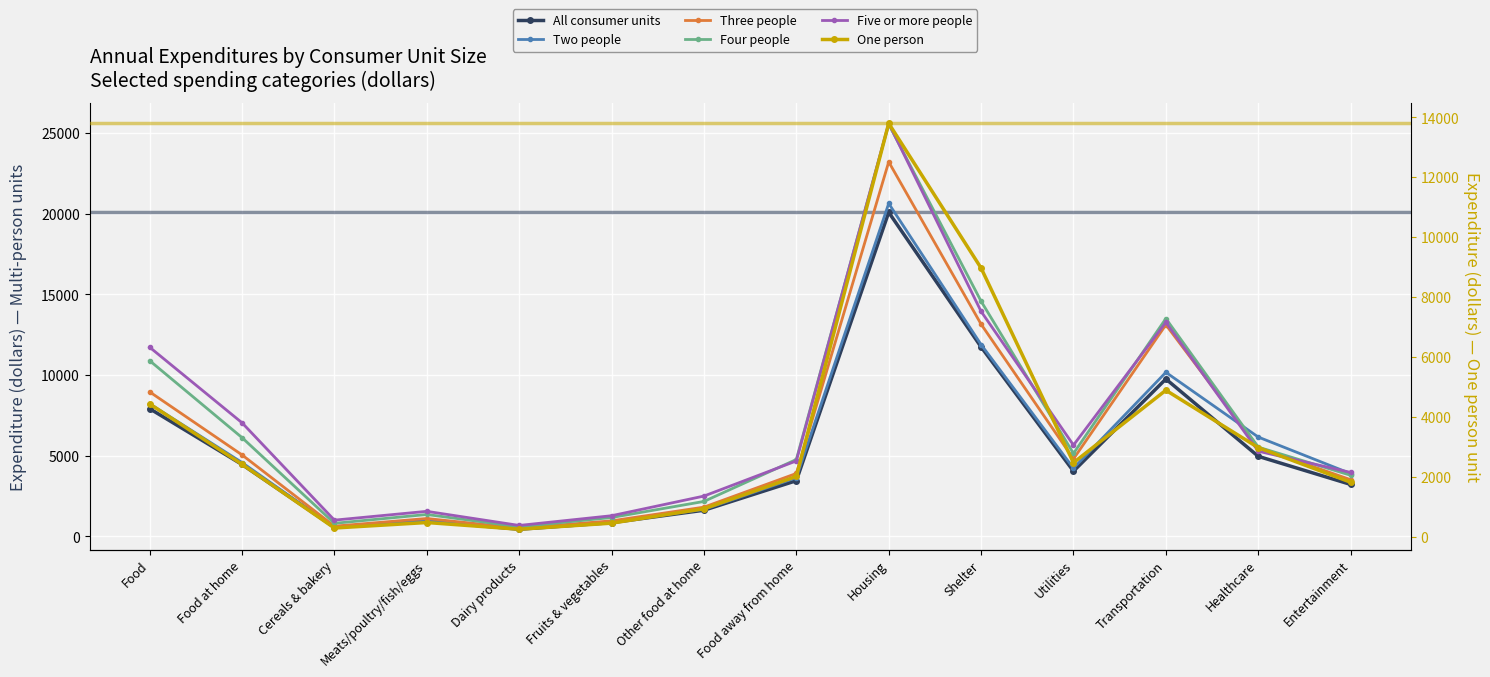

What is the difference between the maximum and minimum values in the Three people series?

22699